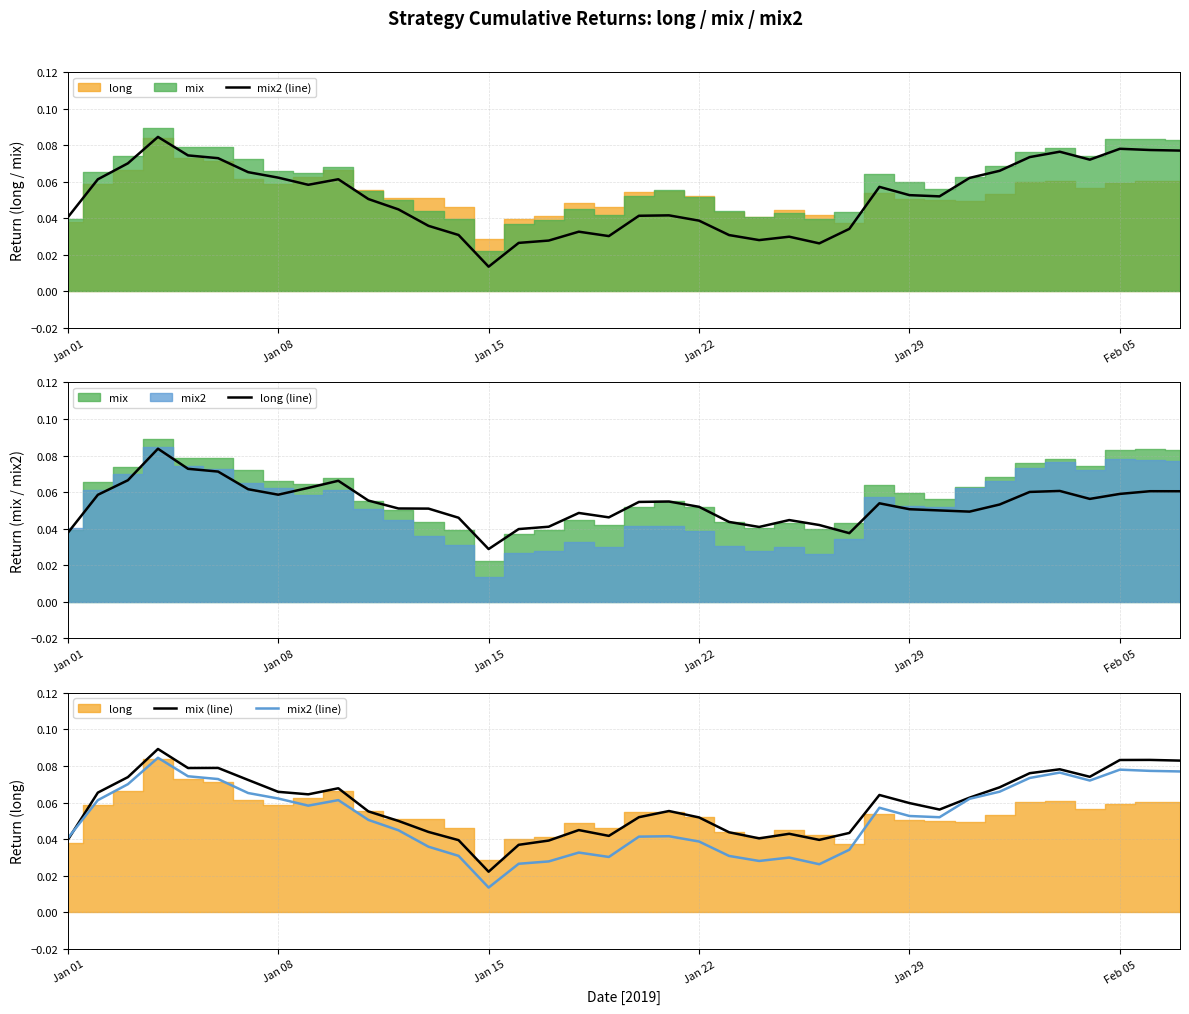

Reading left to right, list all the values displayed in this chart.

mix2 (line): 0.0	0.1	0.1	0.1	0.1	0.1	0.1	0.1	0.1	0.1	0.1	0.0	0.0	0.0	0.0	0.0	0.0	0.0	0.0	0.0	0.0	0.0	0.0	0.0	0.0	0.0	0.0	0.1	0.1	0.1	0.1	0.1	0.1	0.1	0.1	0.1	0.1	0.1
long (line): 0.0	0.1	0.1	0.1	0.1	0.1	0.1	0.1	0.1	0.1	0.1	0.1	0.1	0.0	0.0	0.0	0.0	0.0	0.0	0.1	0.1	0.1	0.0	0.0	0.0	0.0	0.0	0.1	0.1	0.1	0.0	0.1	0.1	0.1	0.1	0.1	0.1	0.1
mix (line): 0.0	0.1	0.1	0.1	0.1	0.1	0.1	0.1	0.1	0.1	0.1	0.0	0.0	0.0	0.0	0.0	0.0	0.0	0.0	0.1	0.1	0.1	0.0	0.0	0.0	0.0	0.0	0.1	0.1	0.1	0.1	0.1	0.1	0.1	0.1	0.1	0.1	0.1